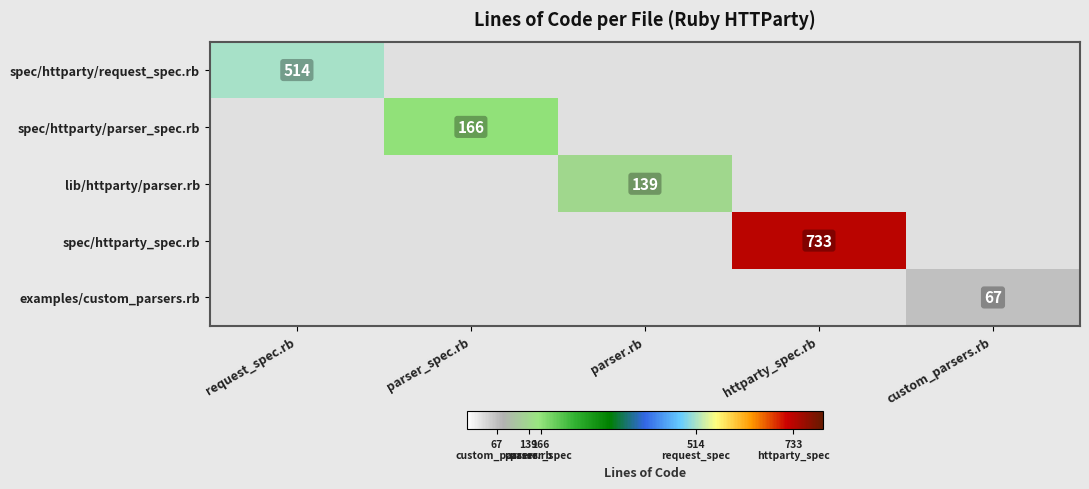

Is it true that examples/custom_parsers.rb equals 40 at custom_parsers.rb?

False